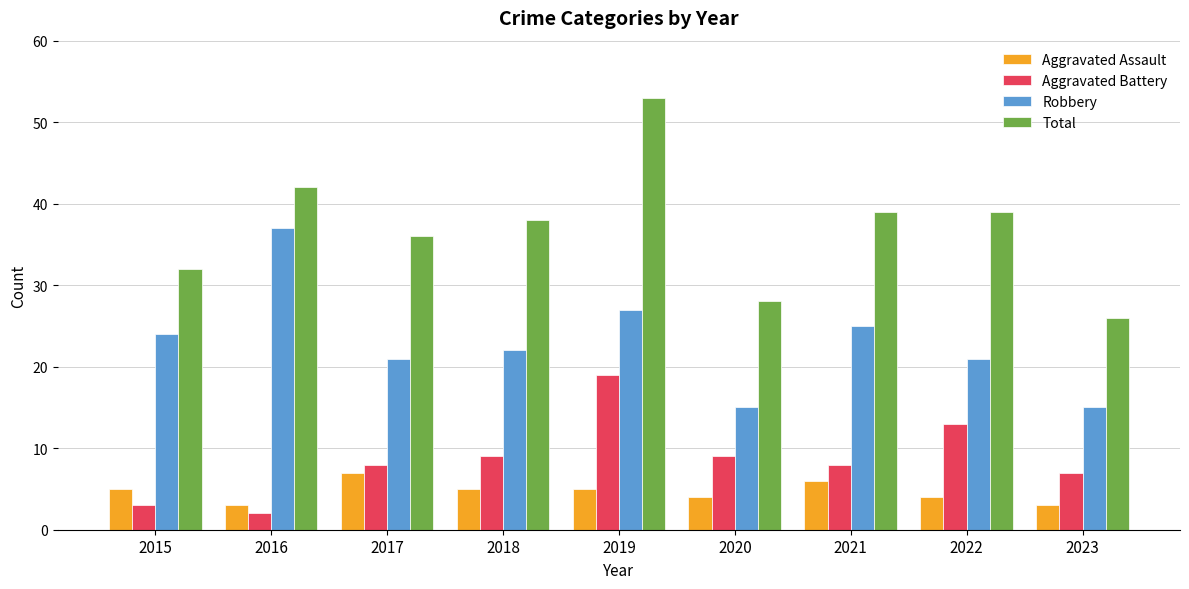

What is the value of the Aggravated Battery bar at the 3rd from the left?

8